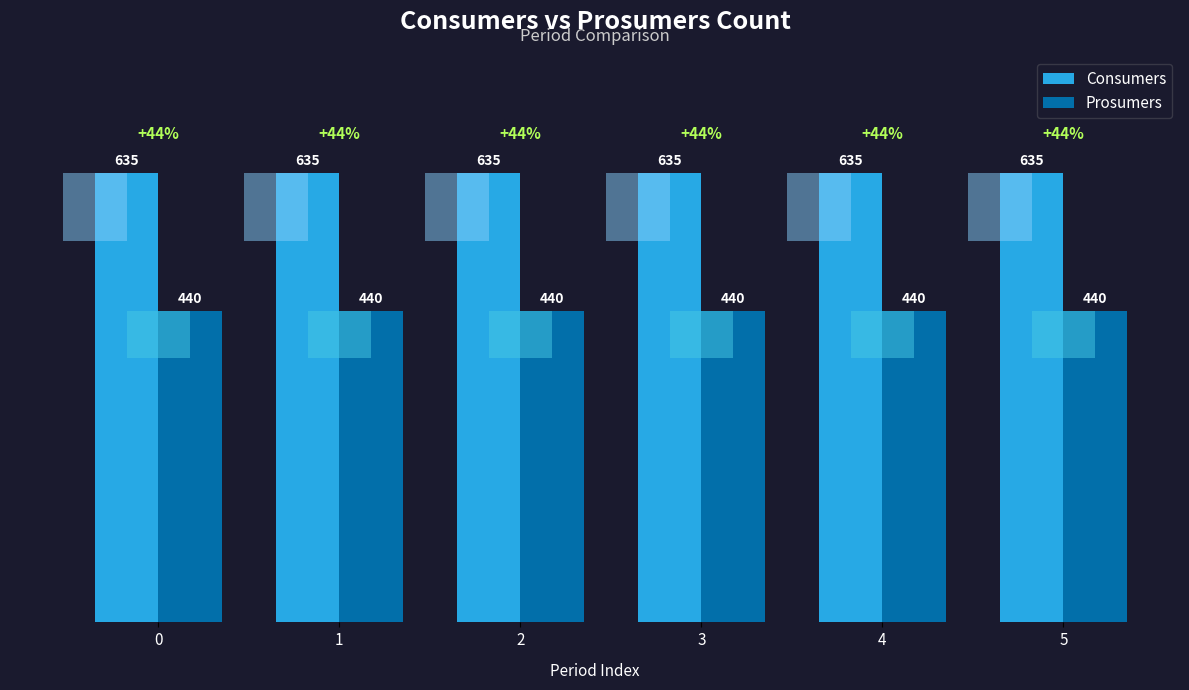

Rank the series by their average value, from highest to lowest.

Consumers, Prosumers